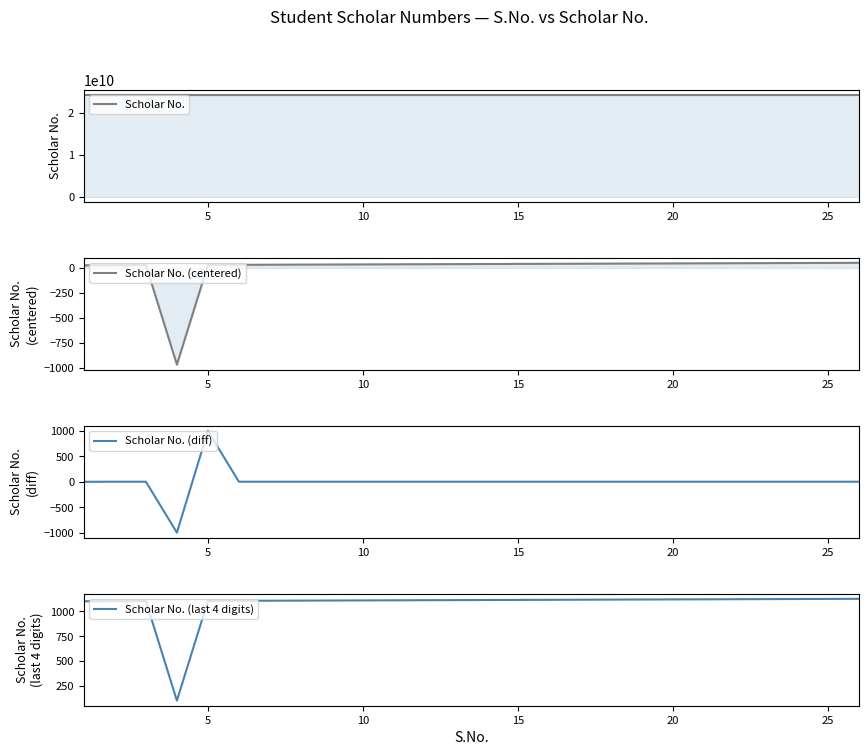

At how many categories does at least one series exceed 15540811908?

26